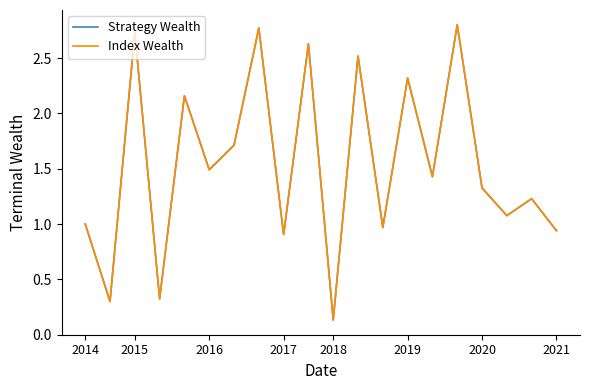

Which series has the largest range (max minus min)?

Strategy Wealth